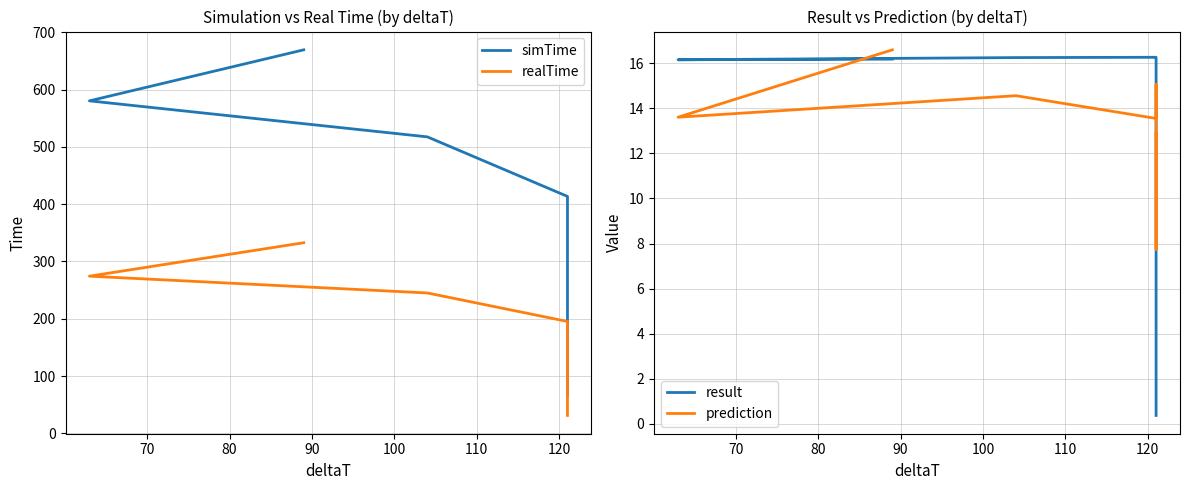

What is the minimum value for simTime?

66.3